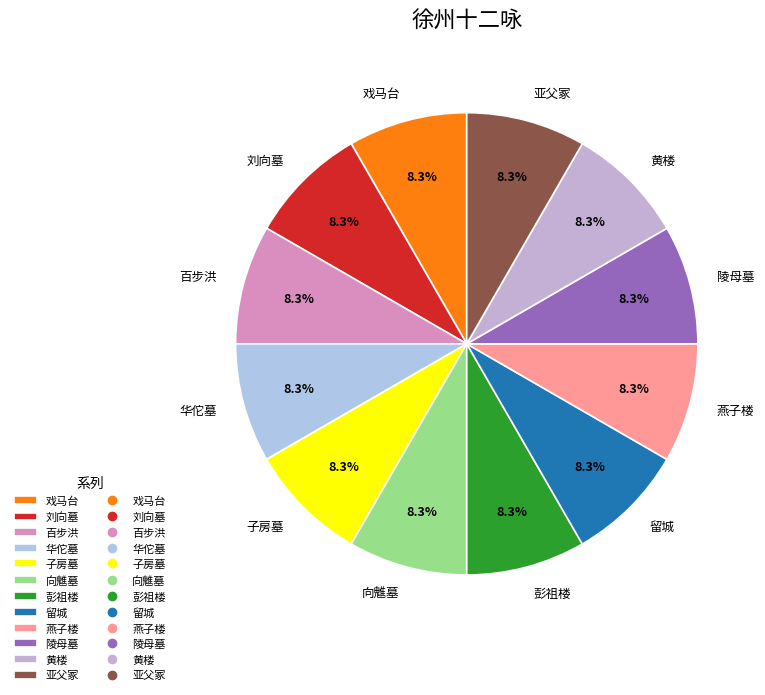

How much of the chart is everything except 刘向墓?

91.7%